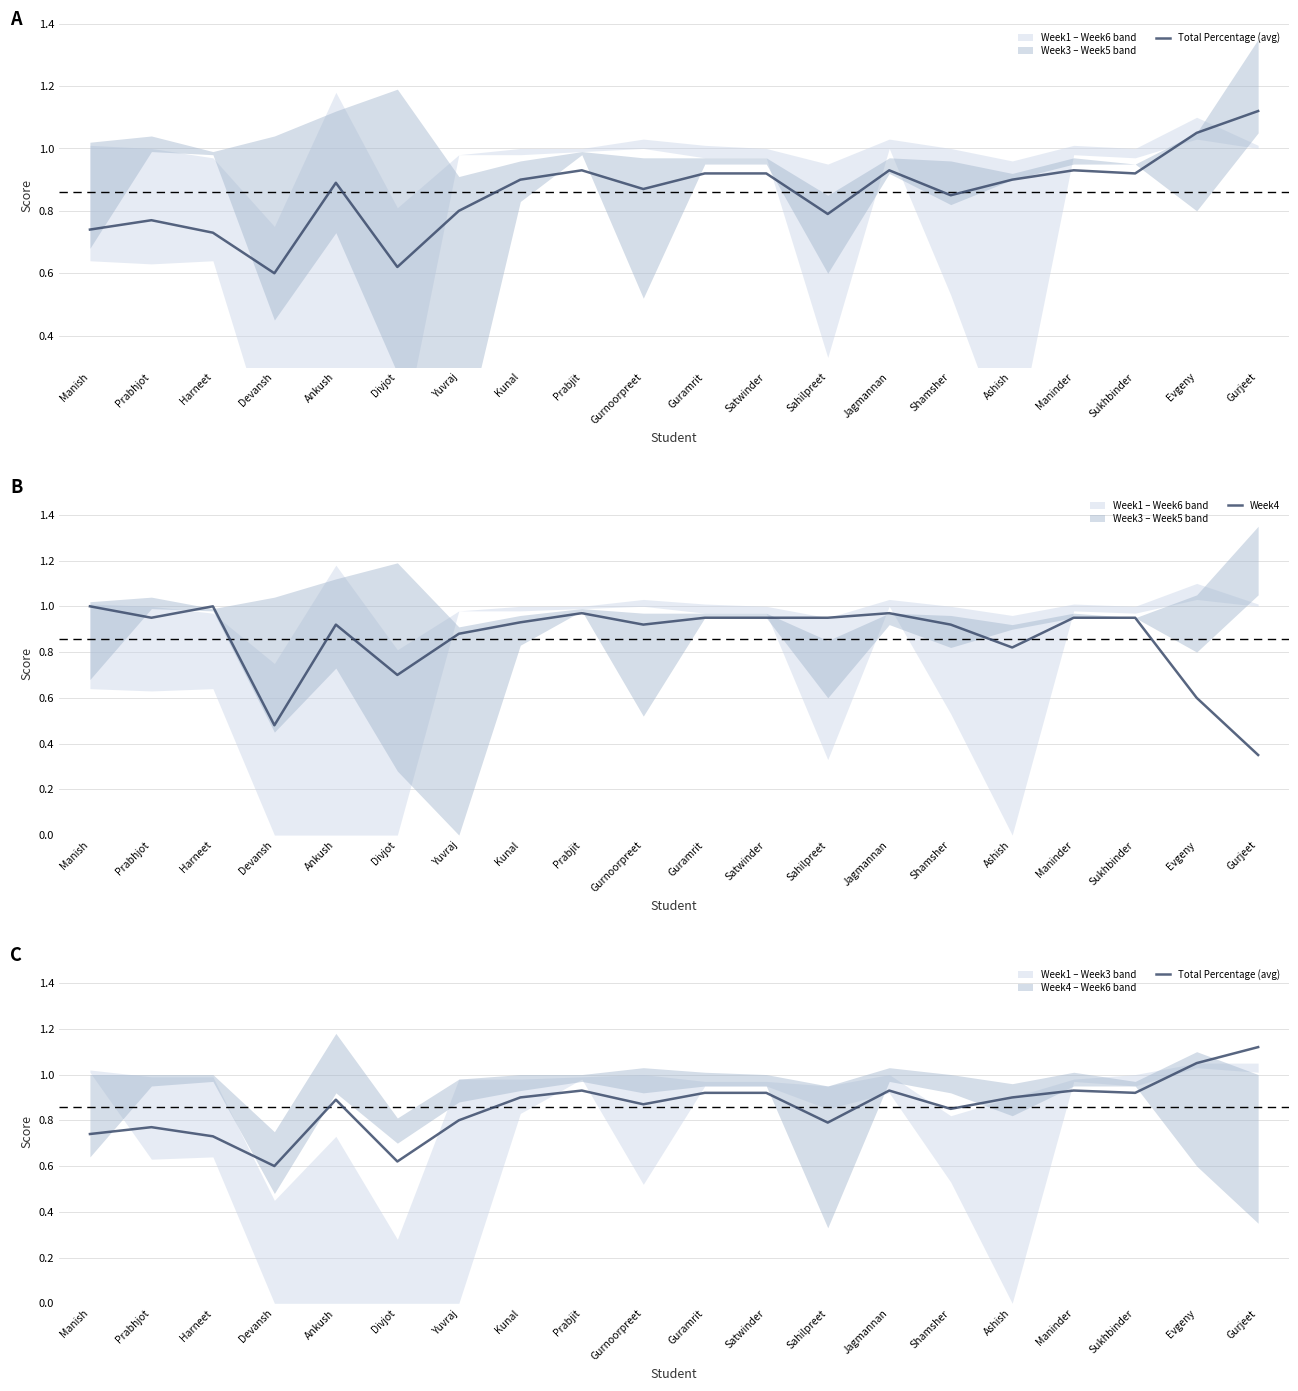

Is it true that Total Percentage (avg) equals 0.9 at Kunal?

True